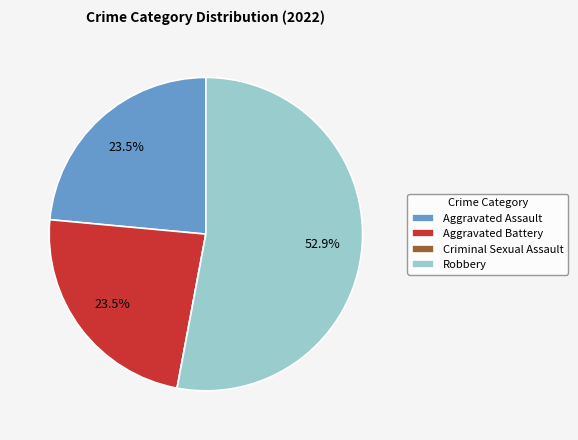

What portion of the pie excludes Aggravated Battery?

76.5%